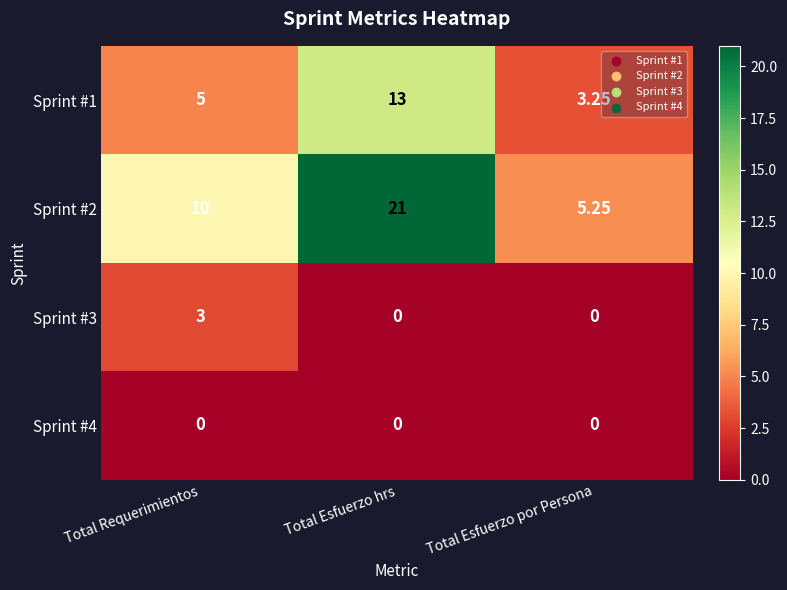

At which category is the sum across all series the highest?

Total Esfuerzo hrs